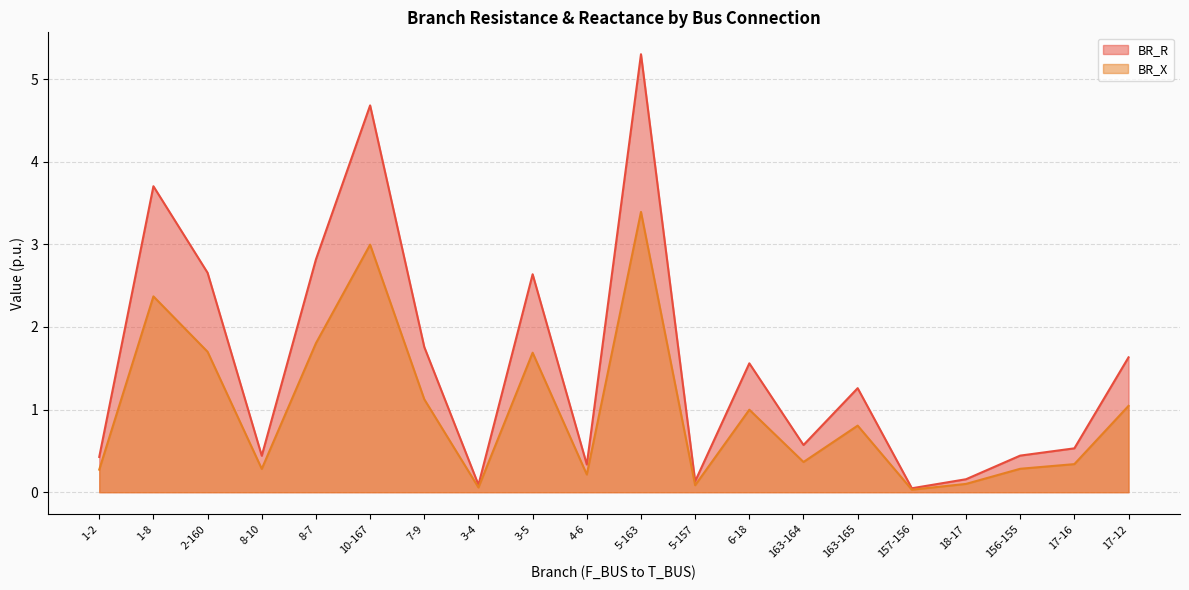

True or false: BR_X and BR_R intersect in this chart.

False